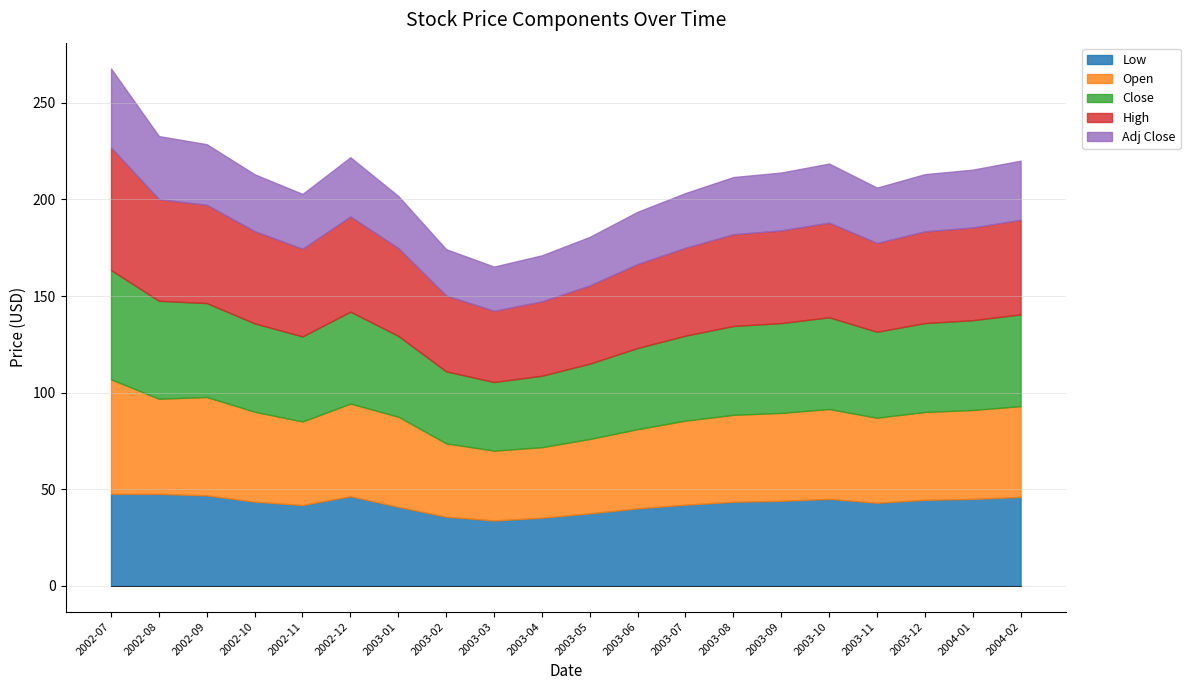

List the series in order of their peak value, lowest first.

Adj Close, Low, Close, Open, High